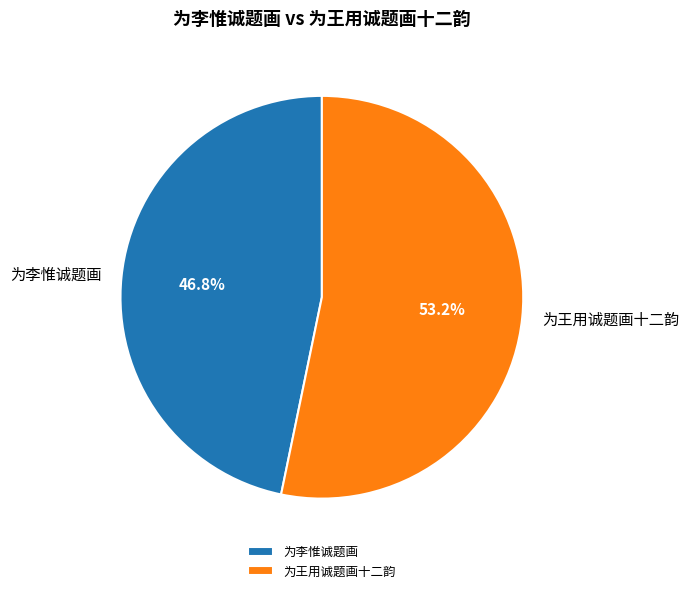

The 为李惟诚题画 slice represents 59% of the pie. True or false?

False